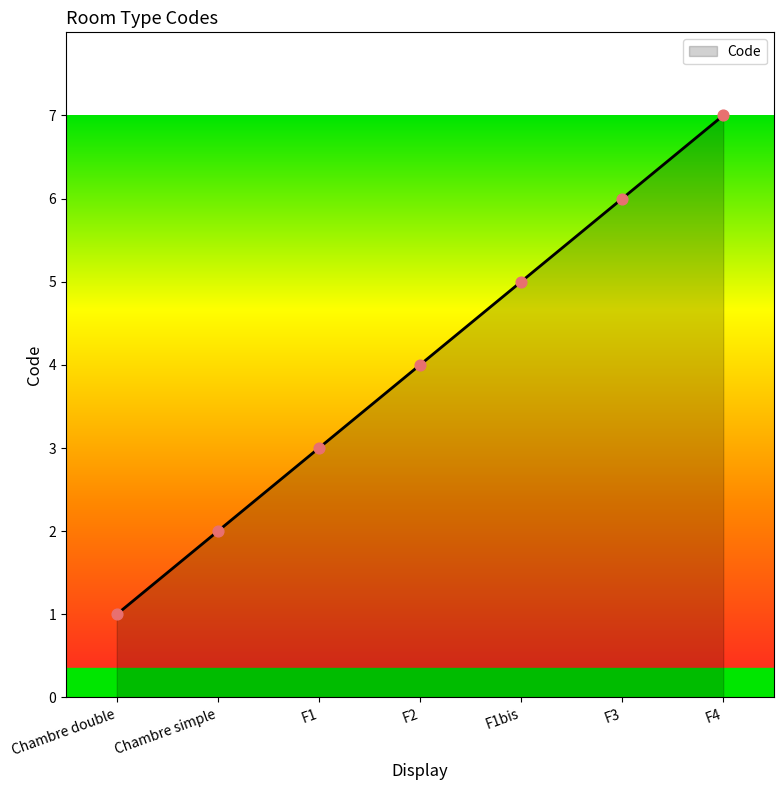

What is the ratio of the value at Chambre double to the value at F1?

0.3